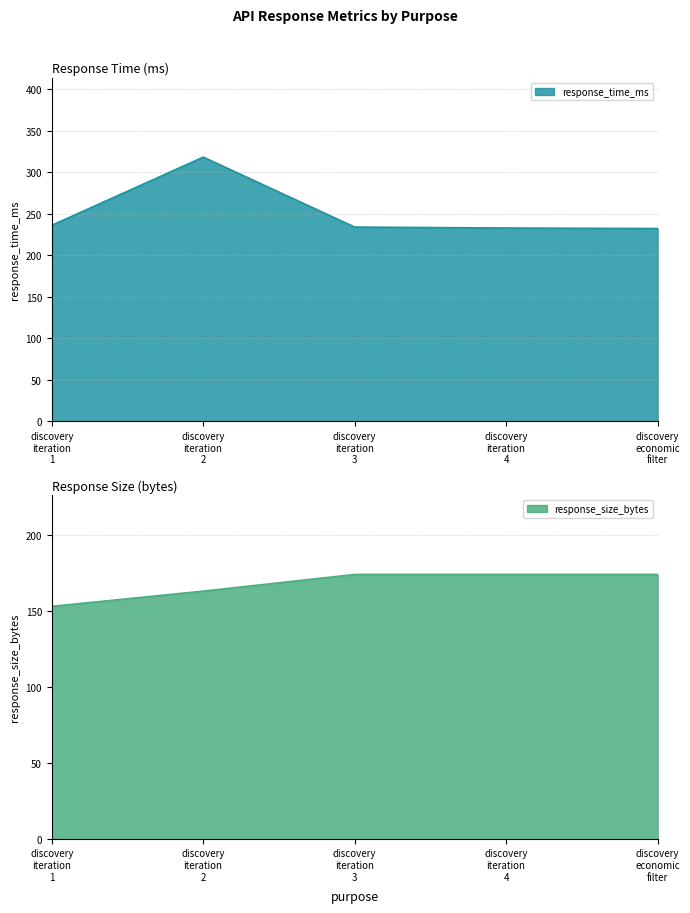

What is the minimum value for response_time_ms?

232.2